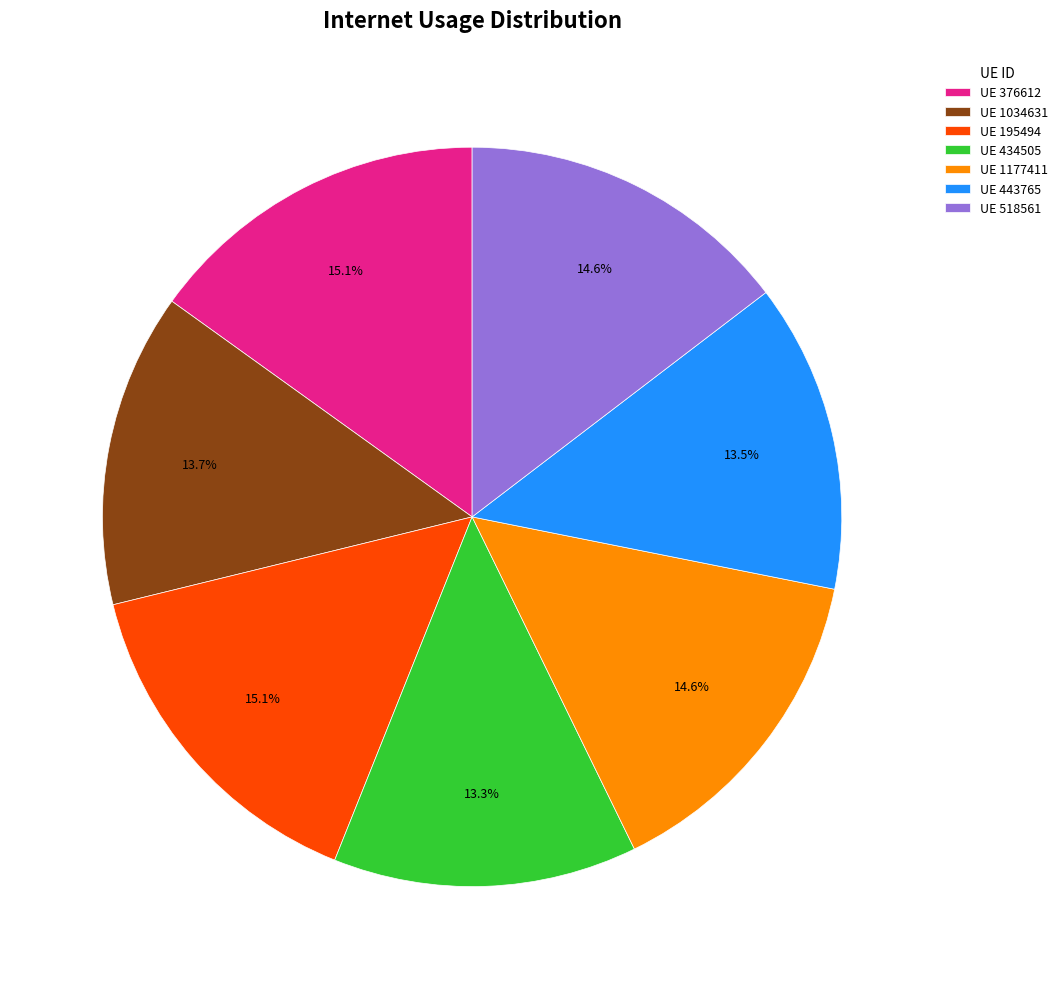

Between UE 434505 and UE 1177411, which is larger?

UE 1177411